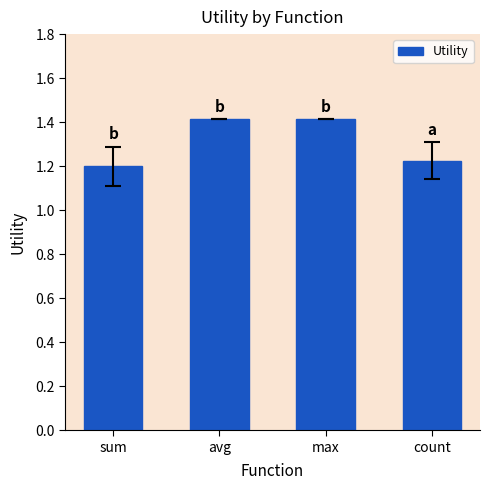

What position from the left is max?

3